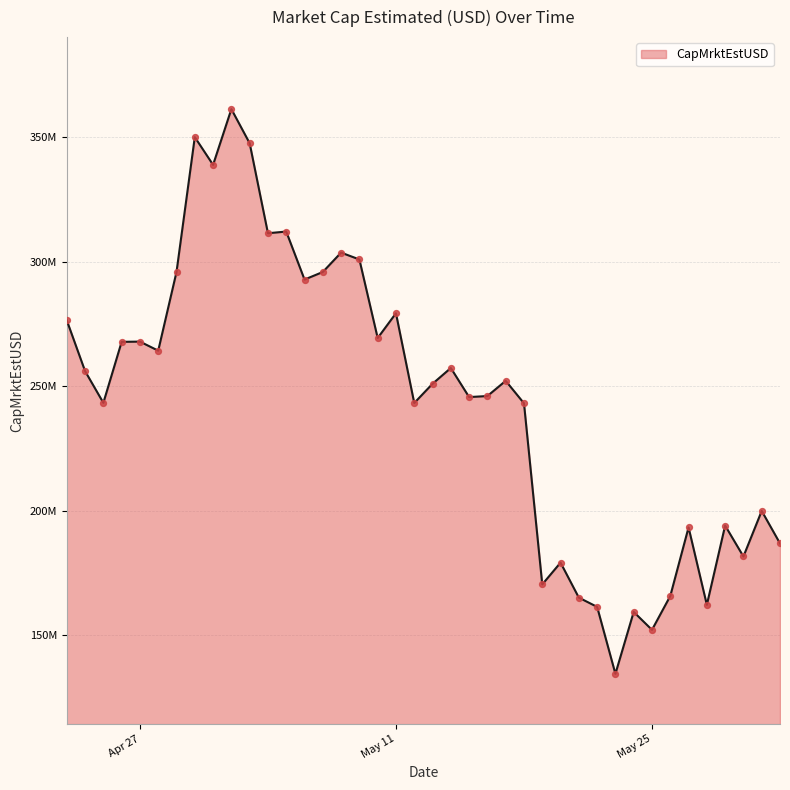

Is this an area chart (filled region under the line)?

Yes